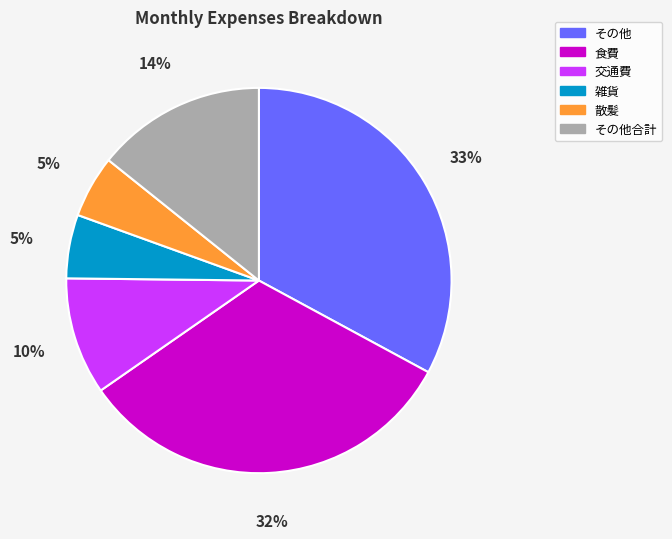

Approximately how many times larger is the value at その他 compared to 食費?

1.0